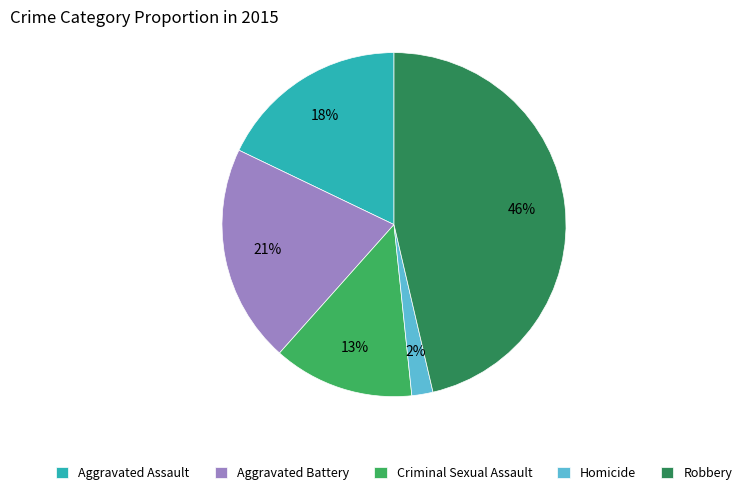

To the nearest percent, what portion does Homicide represent?

2%